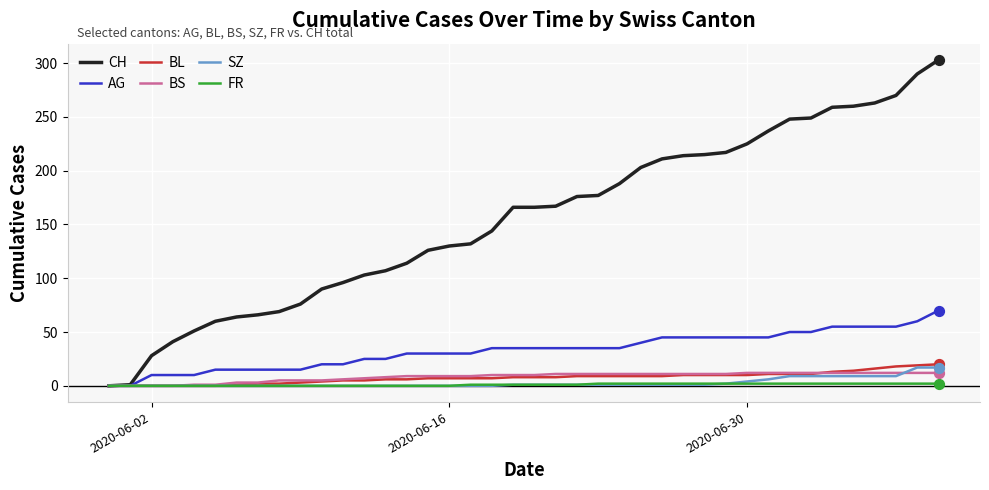

What are all the series names shown in the legend?

CH, AG, BL, BS, SZ, FR